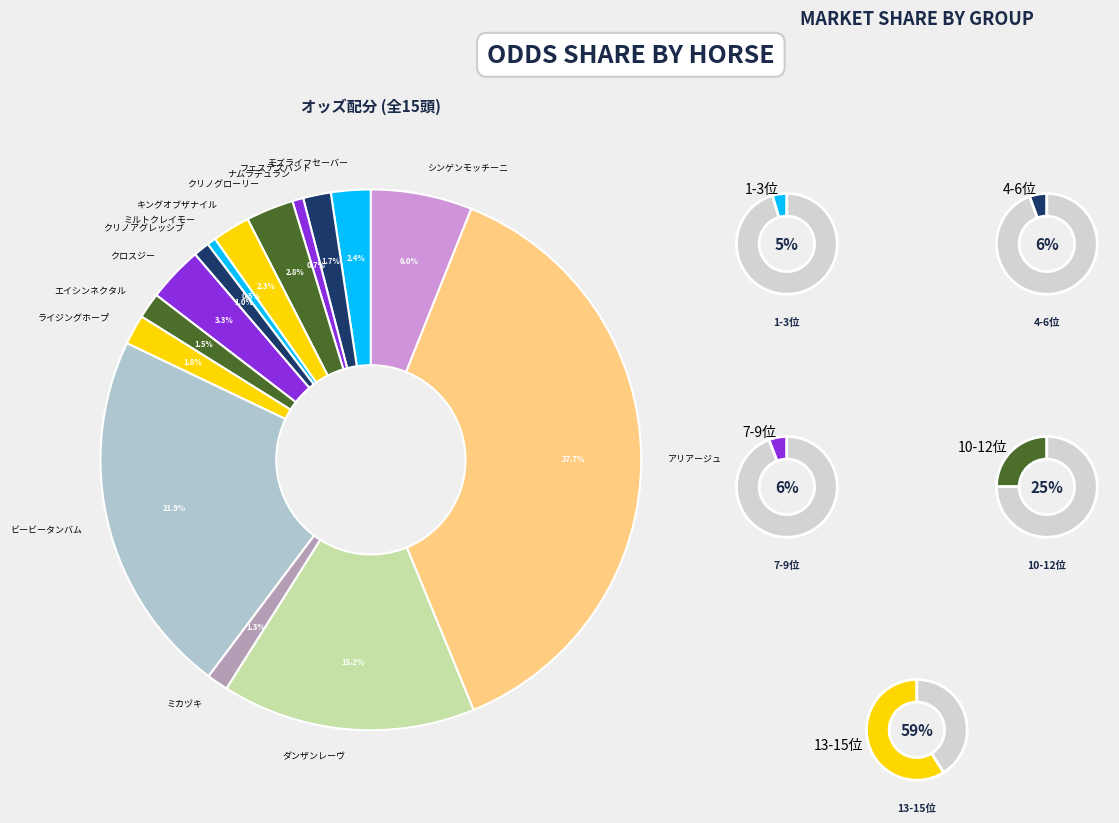

Does ビービータンバム represent more than half of the total?

No